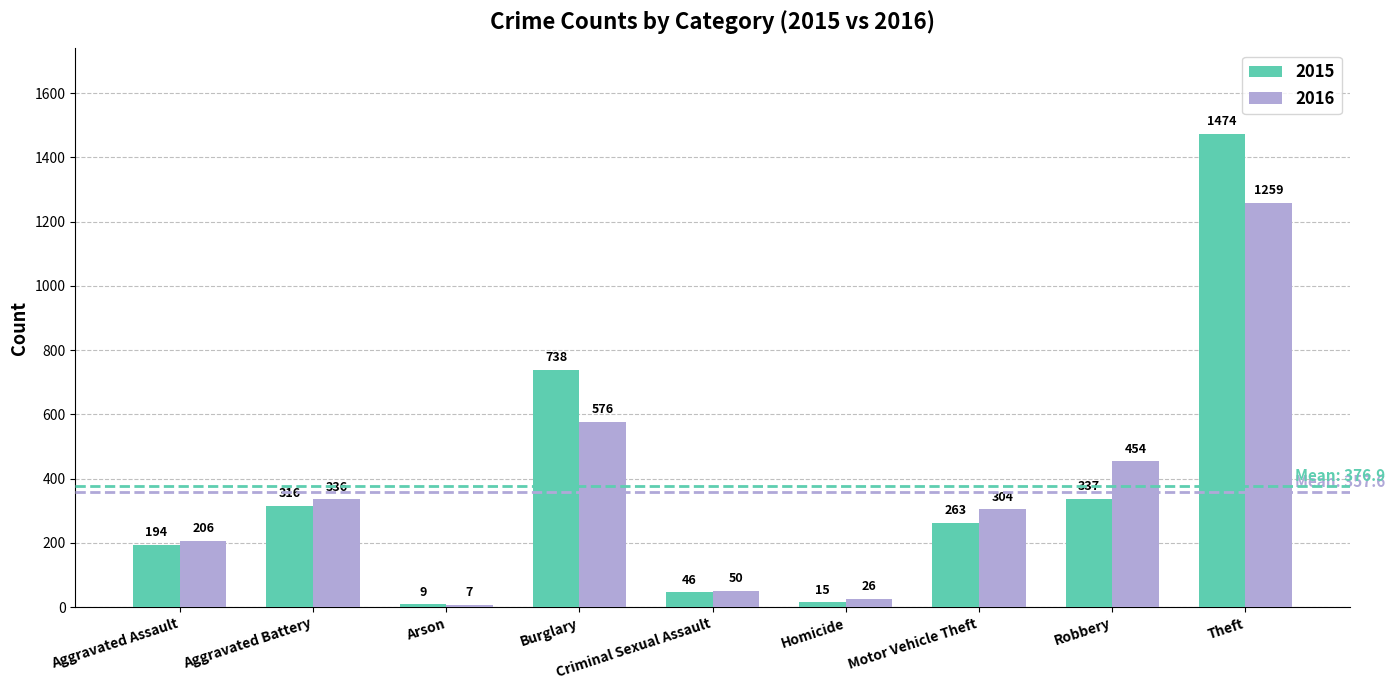

Are the bars horizontal?

No